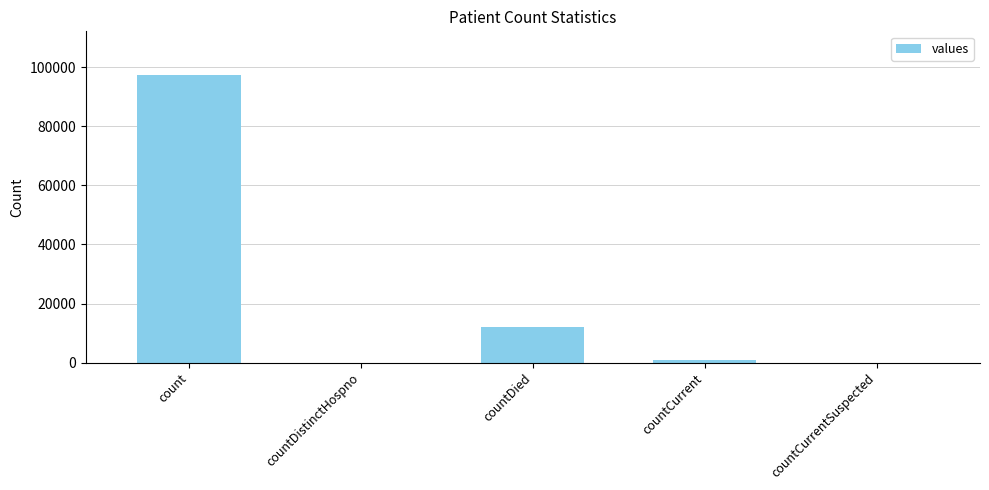

Read the value at count, to the nearest 100.

97600